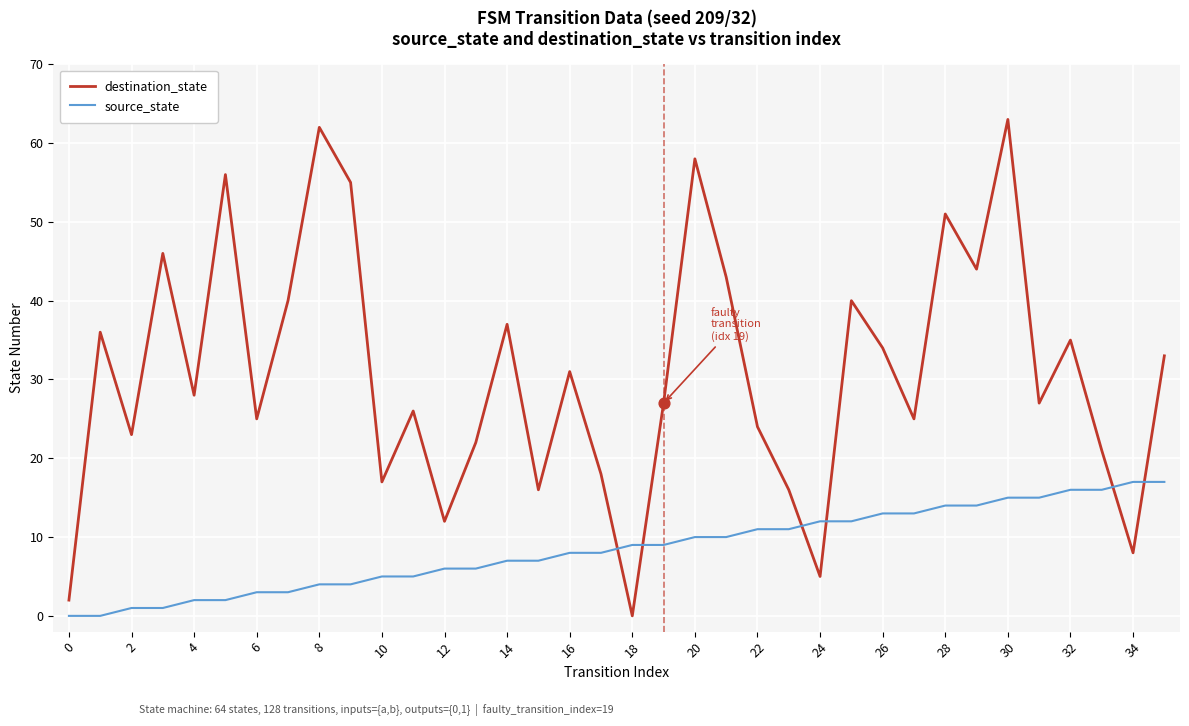

Which series has the largest total across all categories?

destination_state